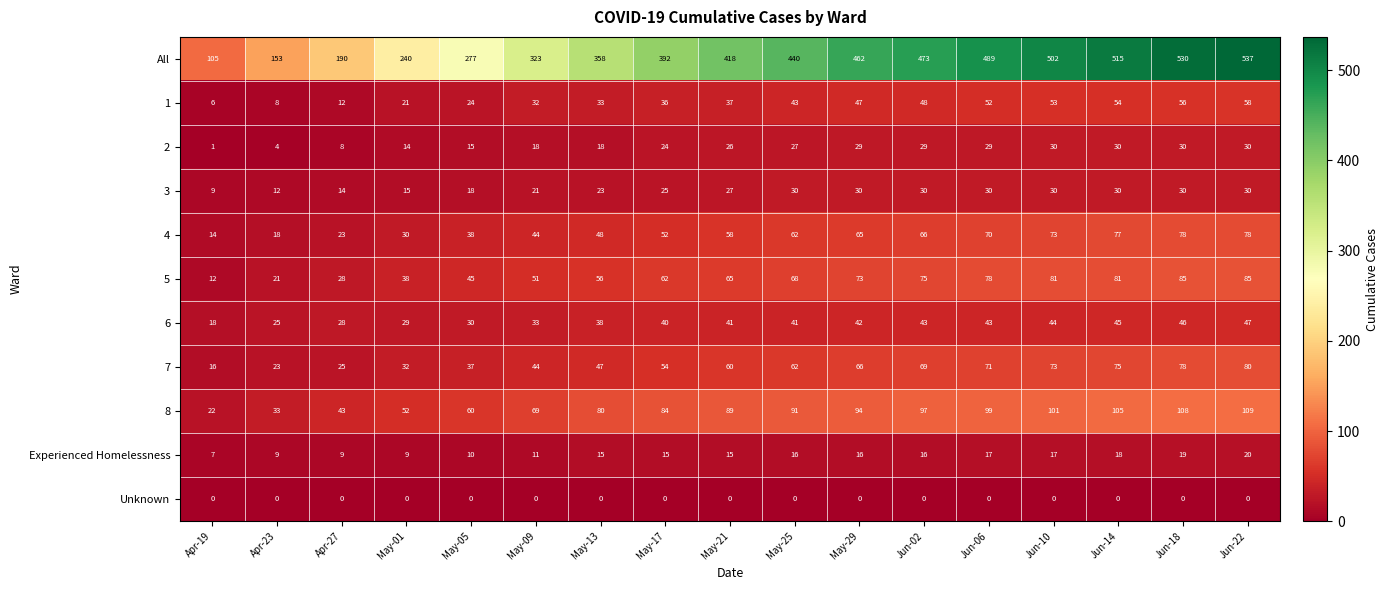

What is the average value of the 7 series?

54